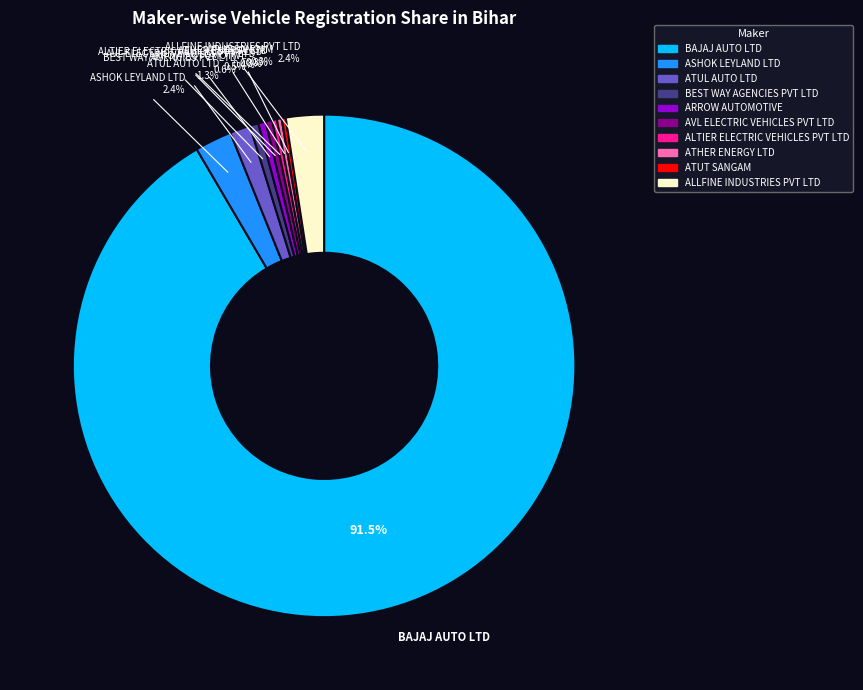

To the nearest percent, what portion does BEST WAY AGENCIES PVT LTD represent?

1%